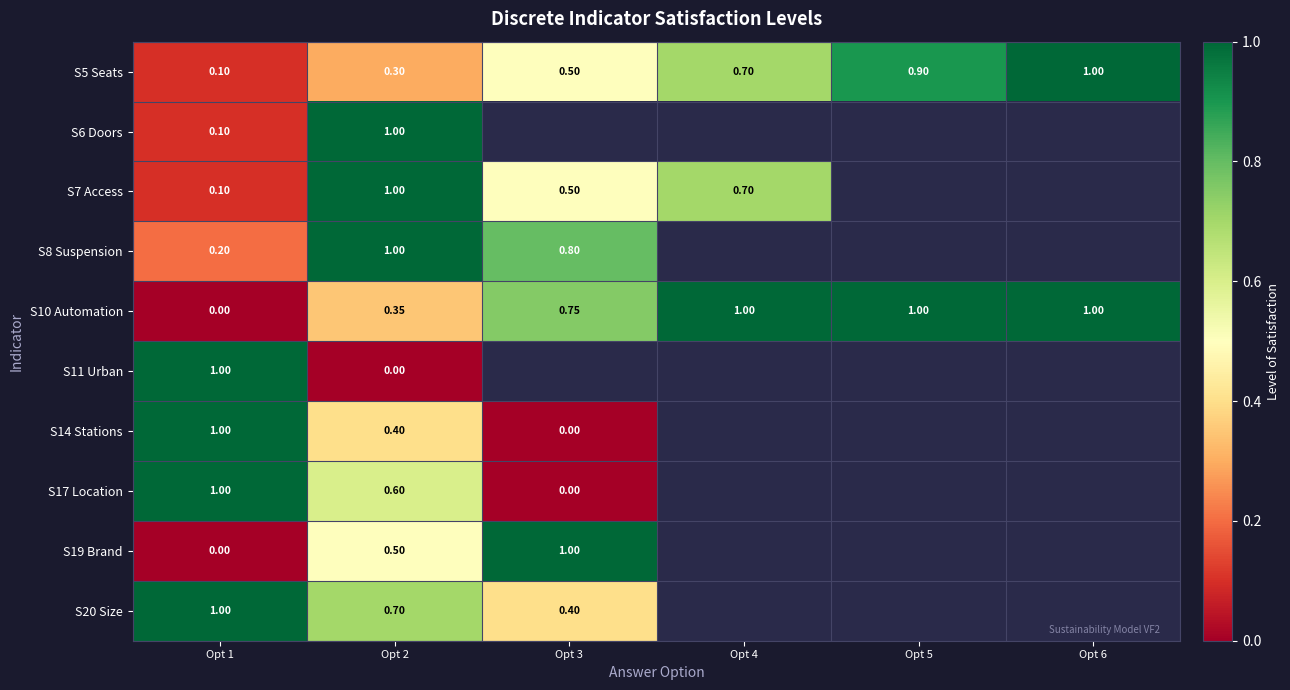

What is the sum of the S17 Location values at Opt 3 and Opt 1?

1.0